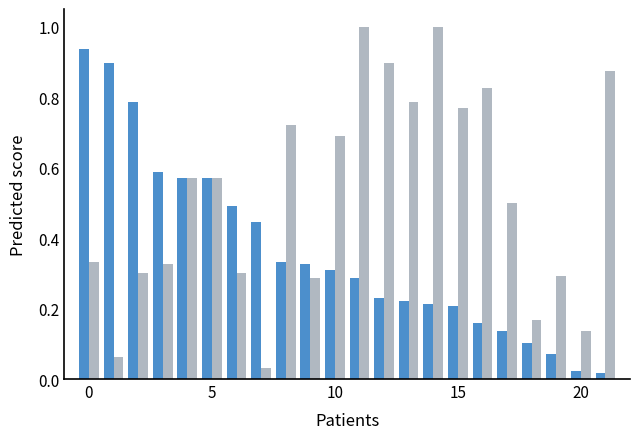

What is the greatest value displayed?

1.0